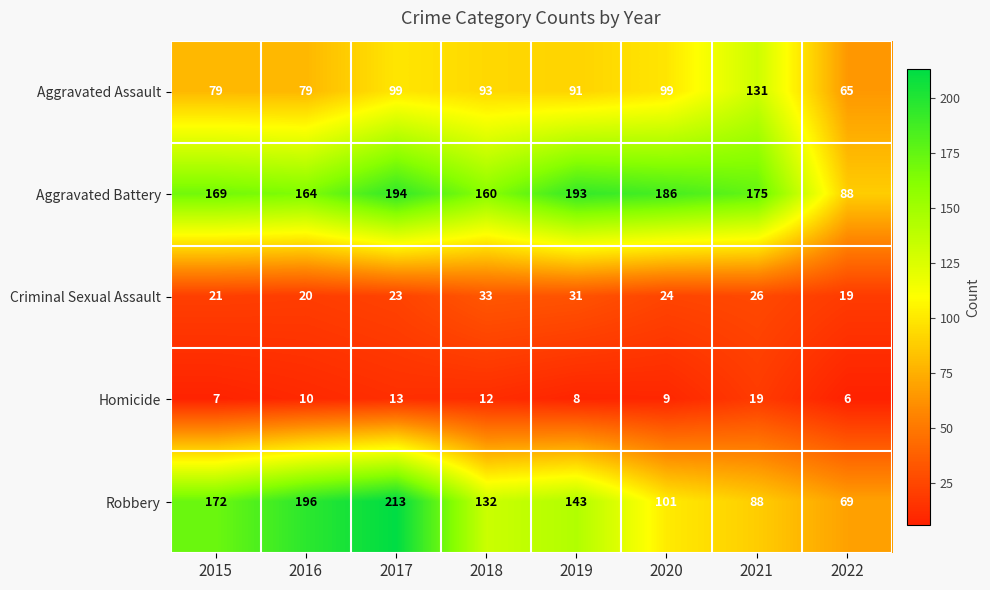

What is the total value across all series at 2019?

466